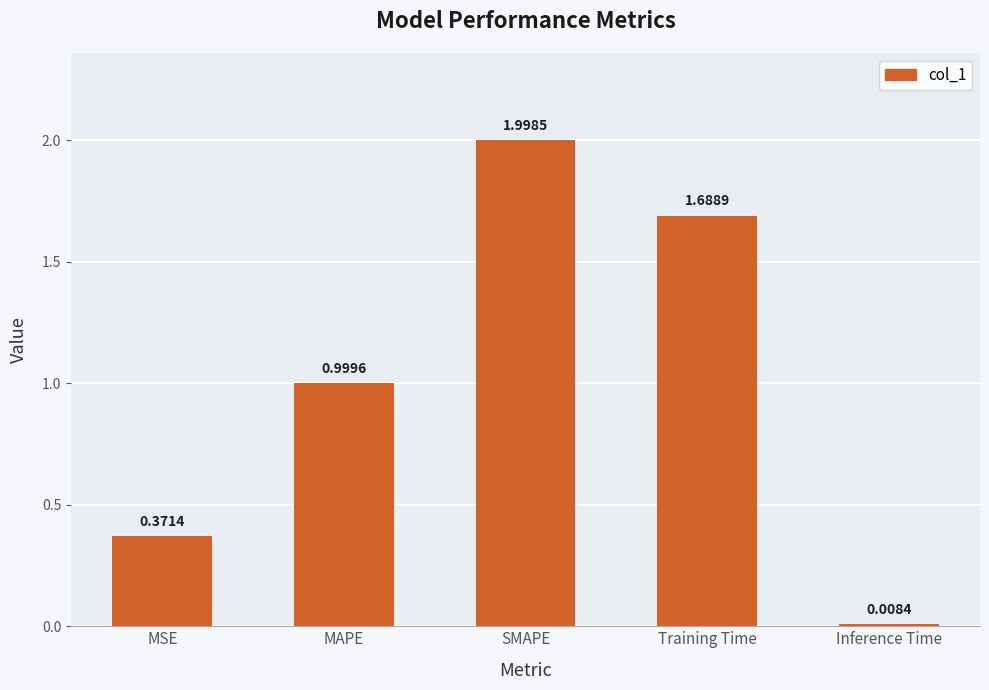

Where is the data nearest to the value 1?

MAPE